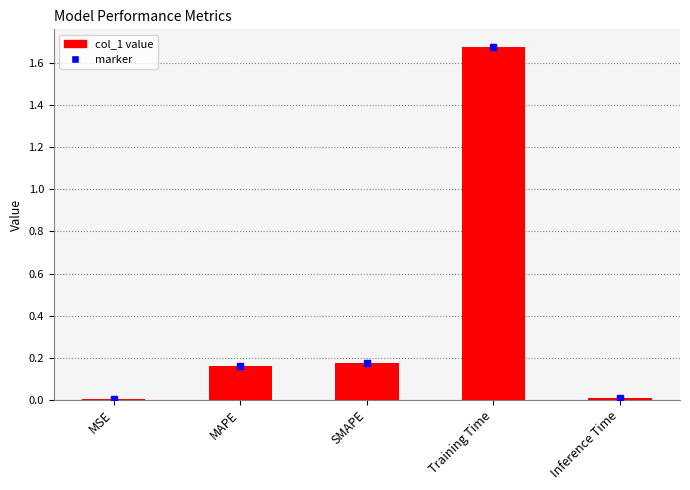

At which category does the chart reach its peak across all series?

Training Time